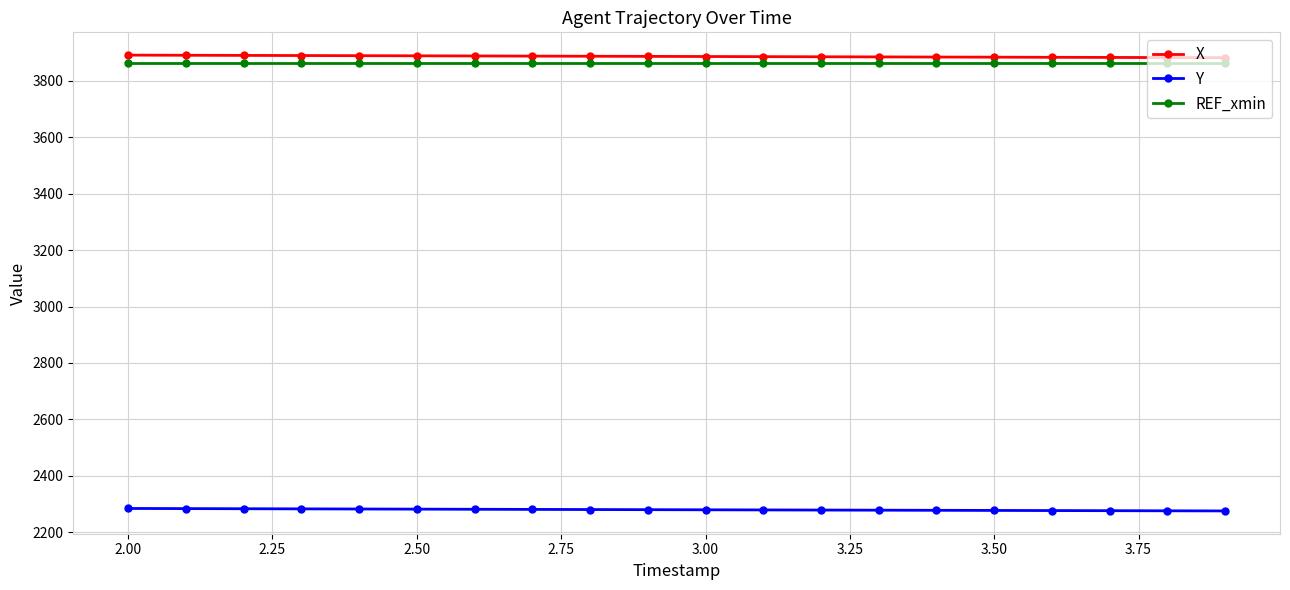

What is the value of the X point at the 11th from the left?

3885.8